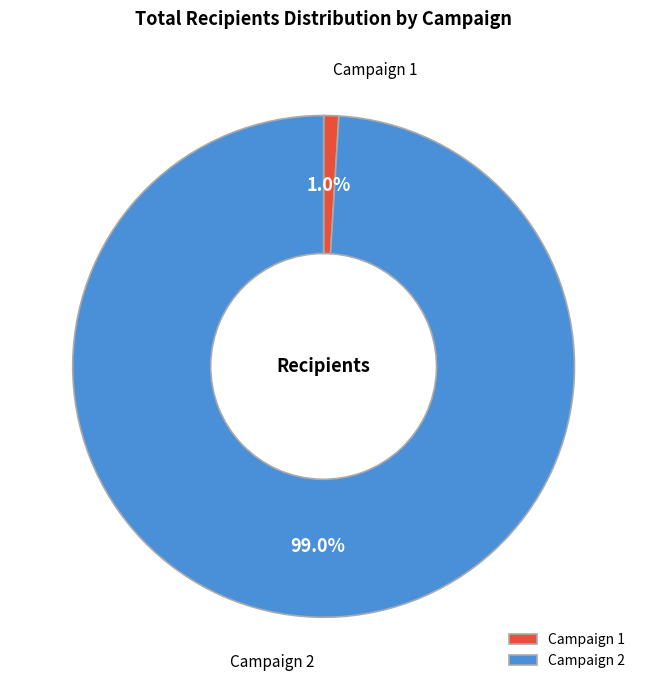

Combined, do Campaign 1 and Campaign 2 account for over 50%?

Yes